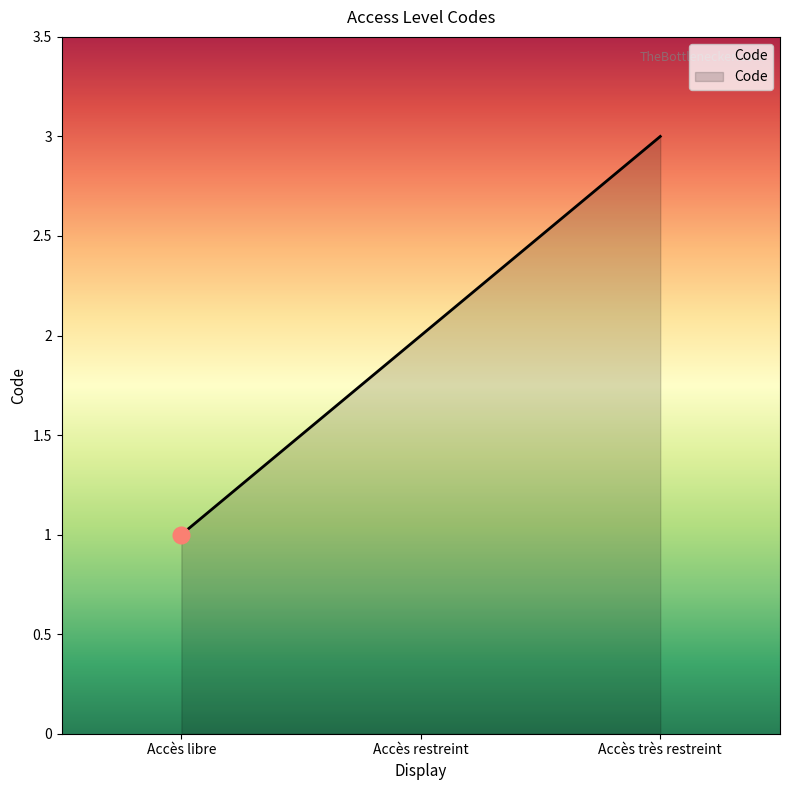

Reading right to left, extract all data points from this chart.

Accès très restreint=3	Accès restreint=2	Accès libre=1